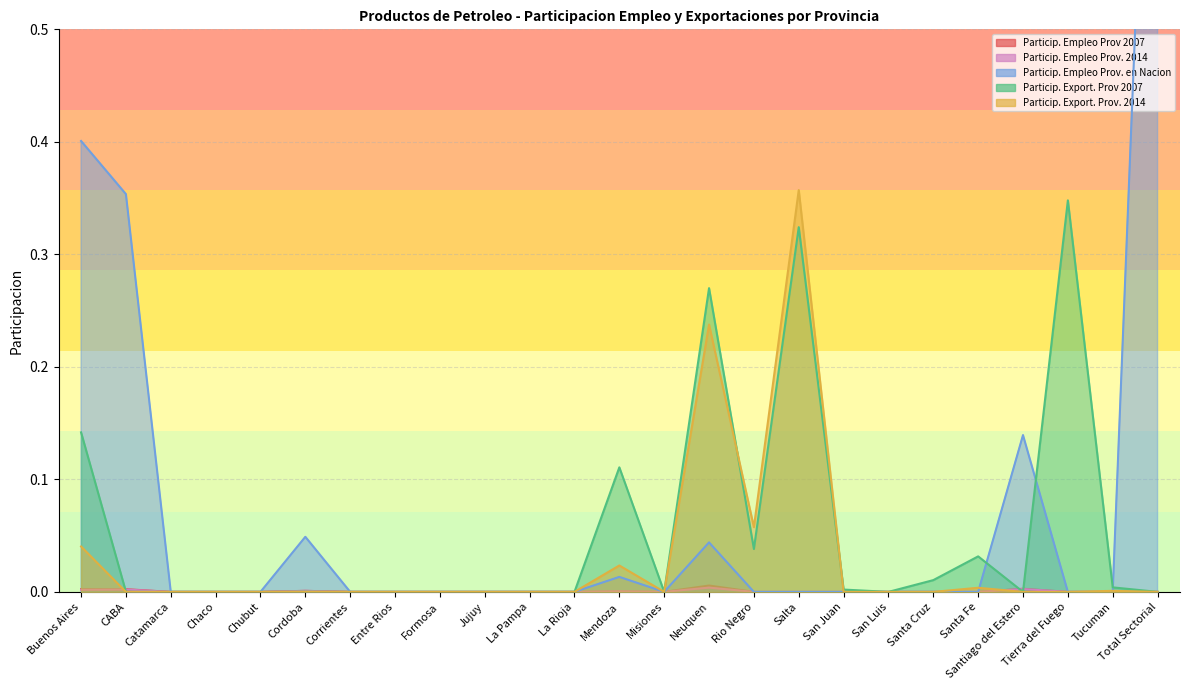

Which series changed the most between Jujuy and Tucuman?

Particip. Export. Prov 2007